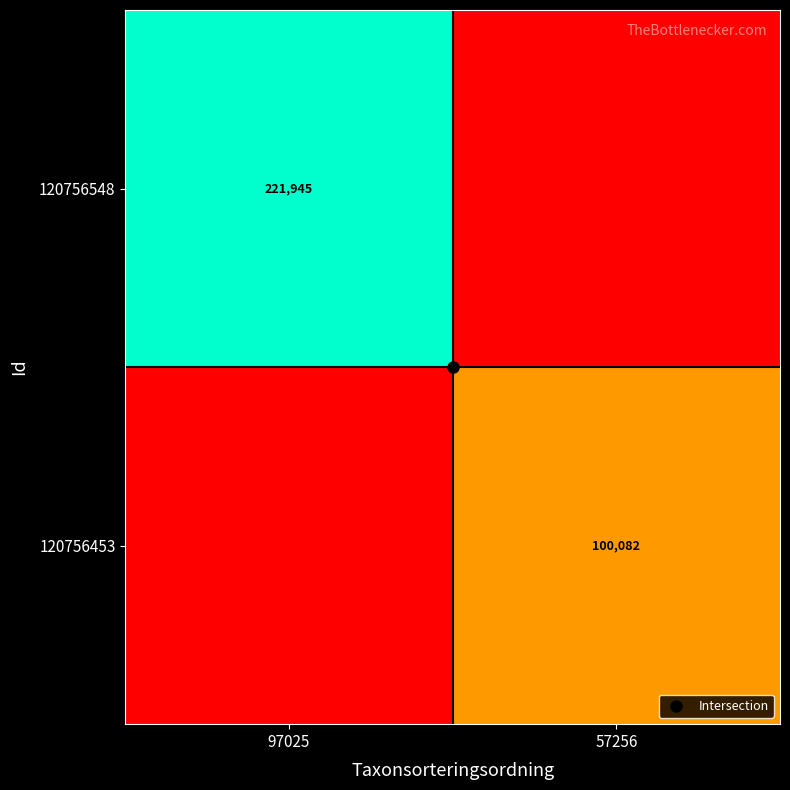

List the series in order of their overall mean, highest first.

120756548, 120756453